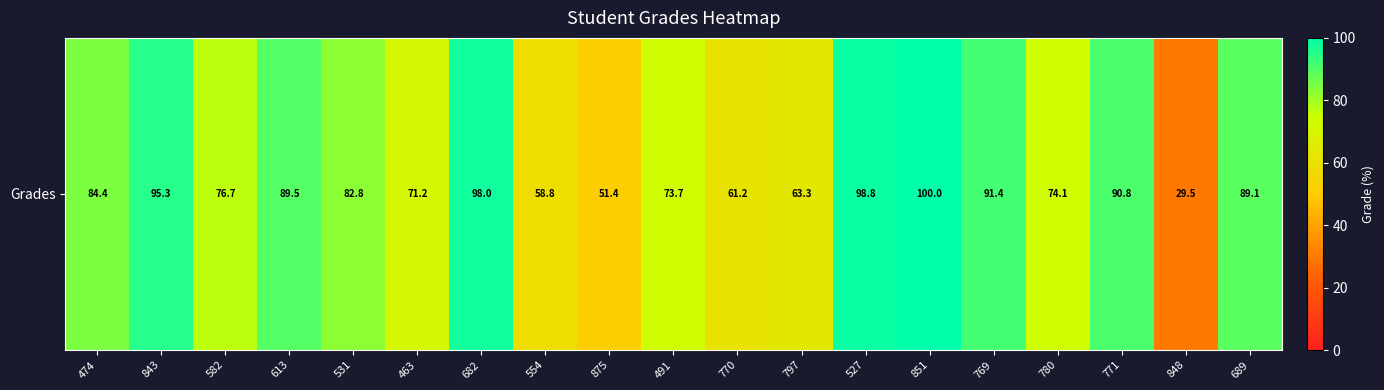

Where does the data first go above 82?

474